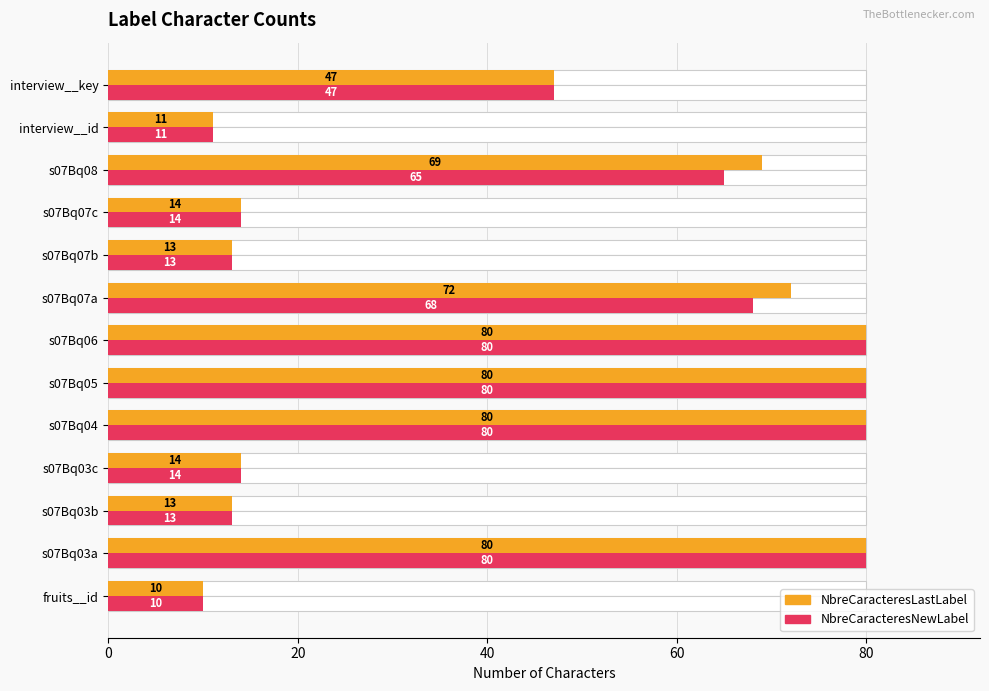

How many data points in NbreCaracteresNewLabel are less than 47?

6